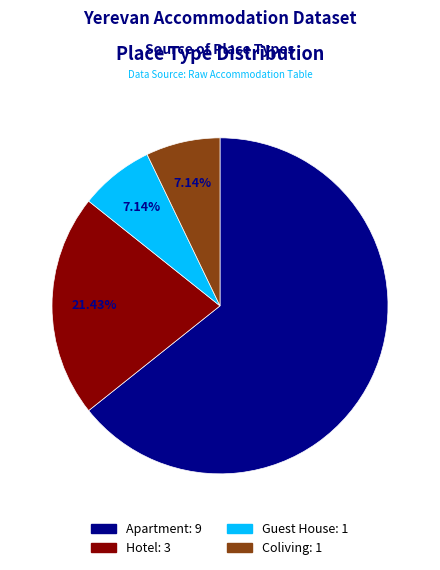

Count the number of slices in the pie.

4